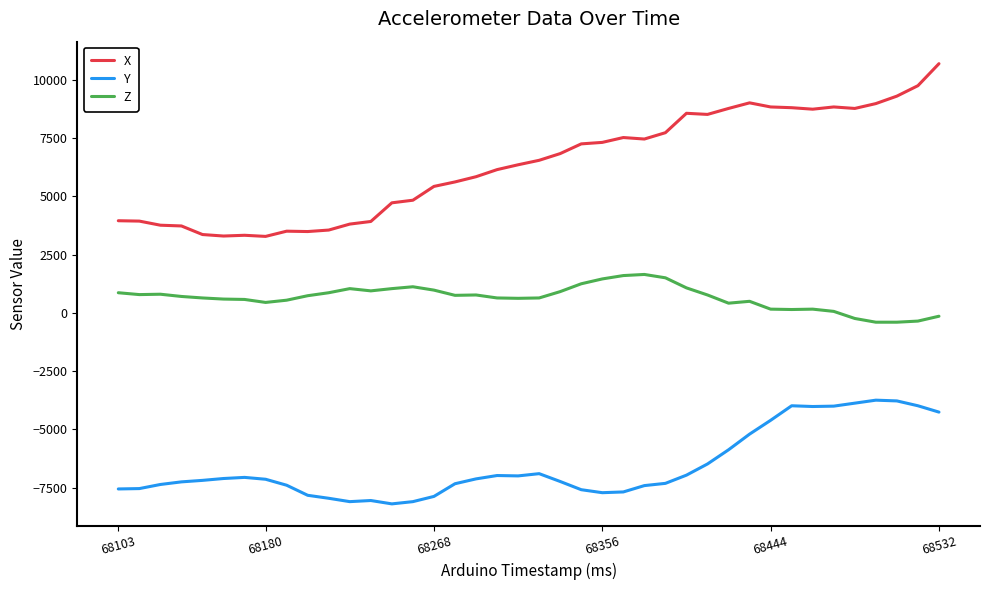

What is the average value of the Y series?

-6566